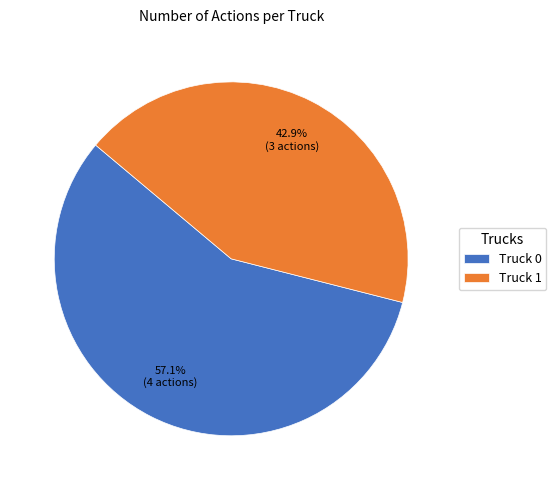

To the nearest percent, what portion does Truck 0 represent?

57%